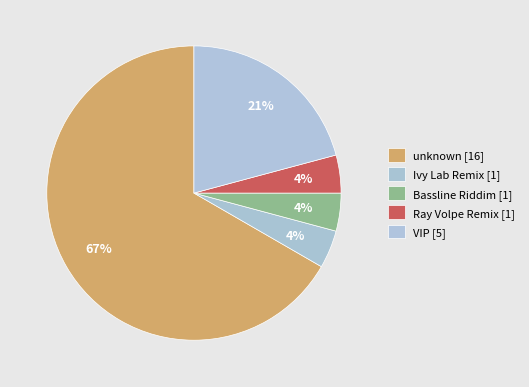

Is there a majority slice in this chart?

Yes